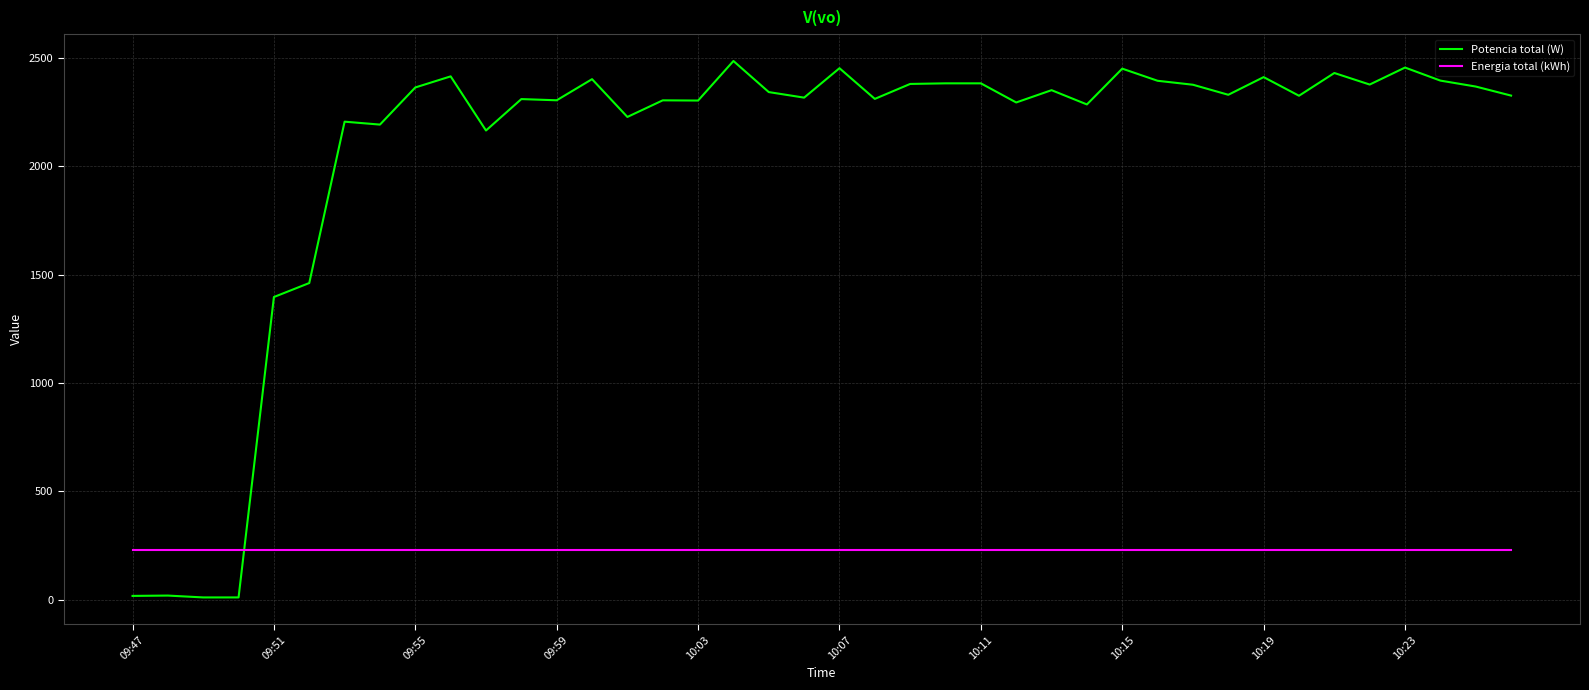

Rank the series by their maximum value, from lowest to highest.

Energia total (kWh), Potencia total (W)